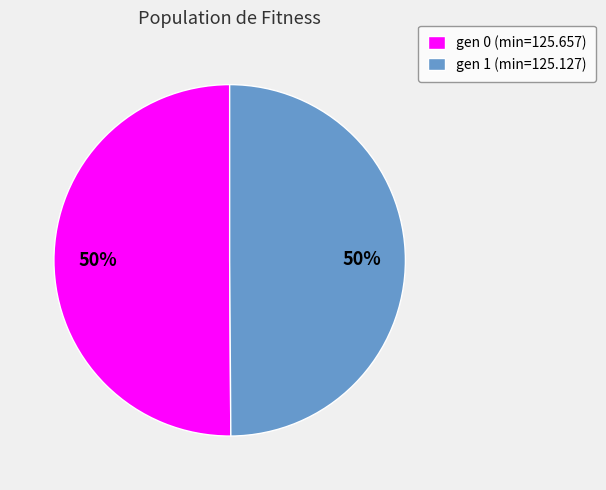

Combined, do gen 1 (min=125.127) and gen 0 (min=125.657) account for over 50%?

Yes